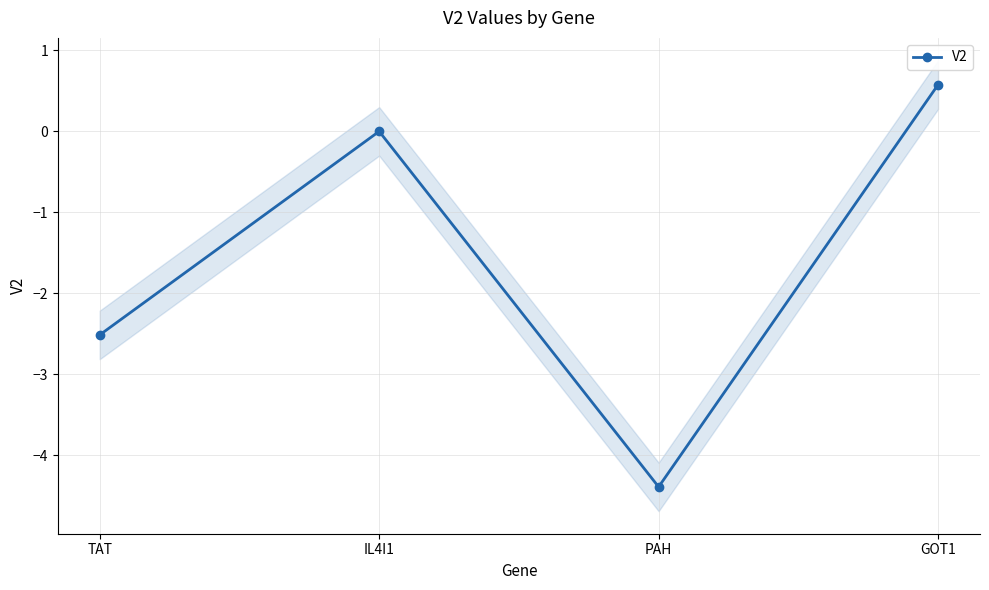

Count the number of categories in the chart.

4